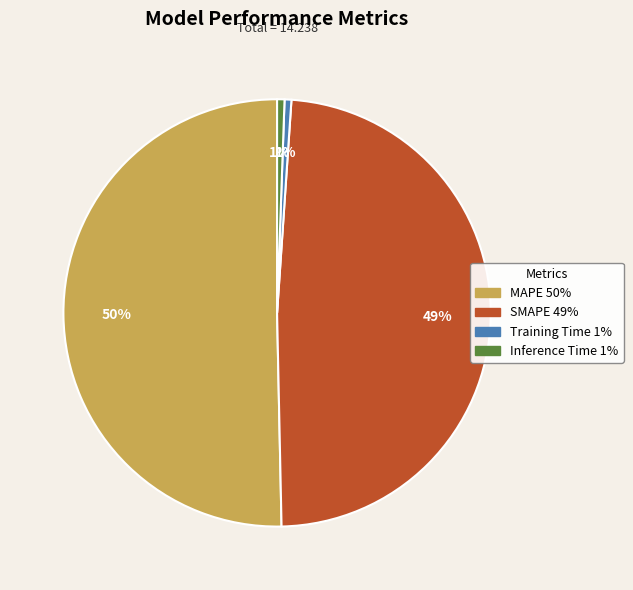

Combined, do Training Time and Inference Time account for over 50%?

No